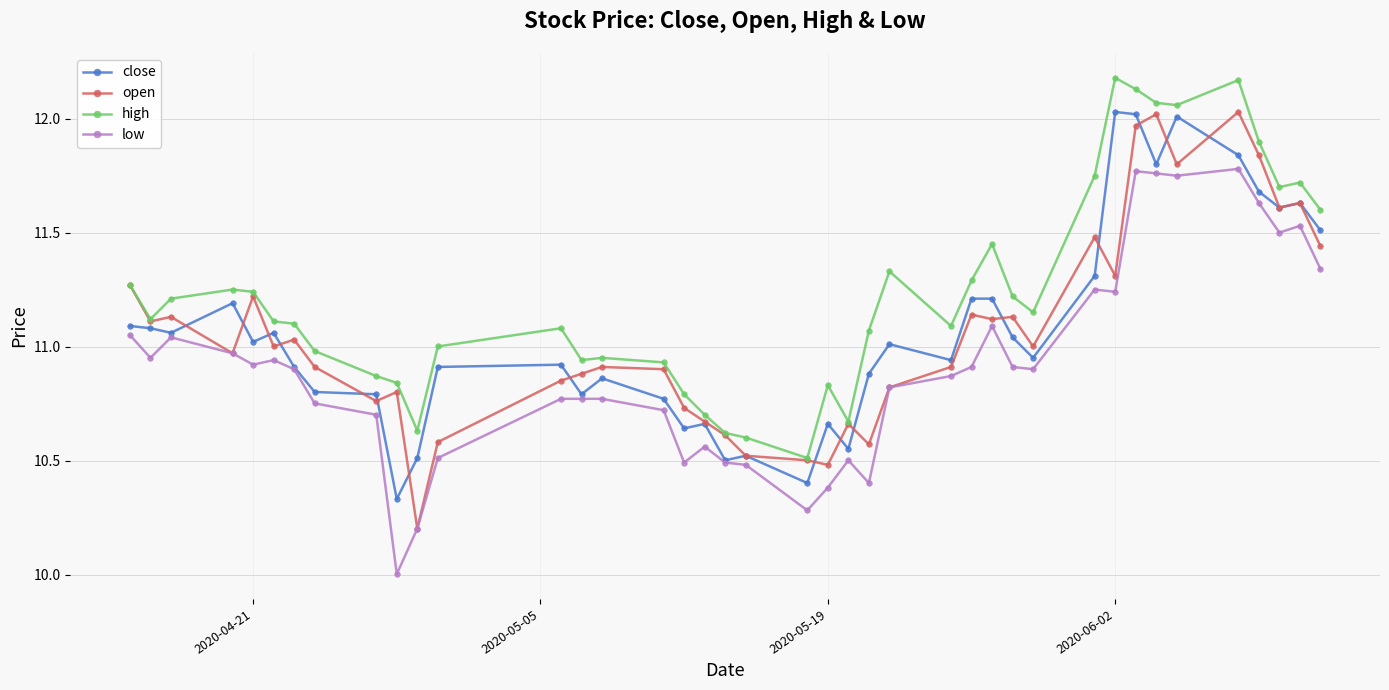

What is the difference between the second highest and second lowest values in the low series?

1.6